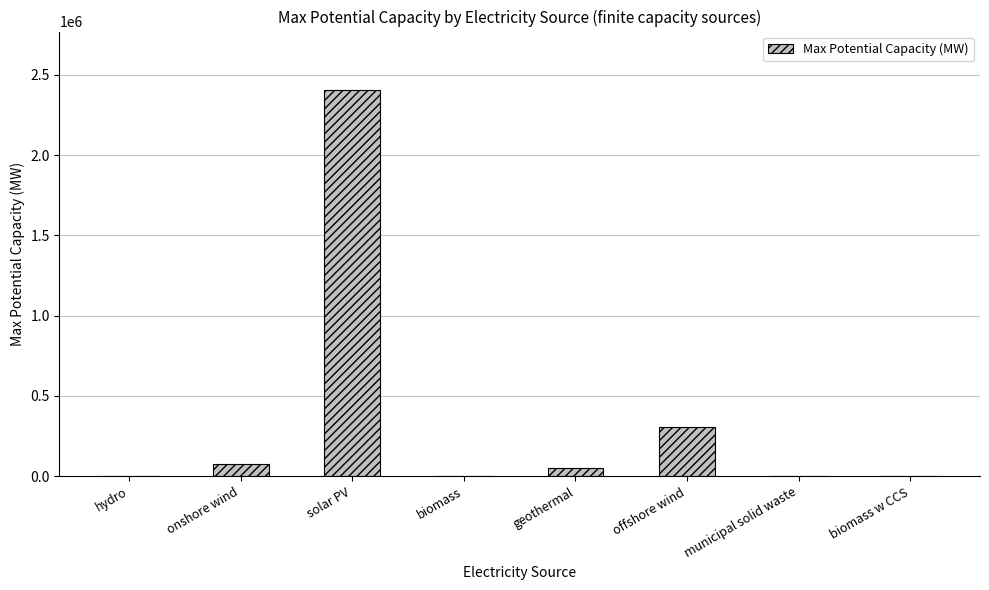

Where does the data first go above 53000?

onshore wind